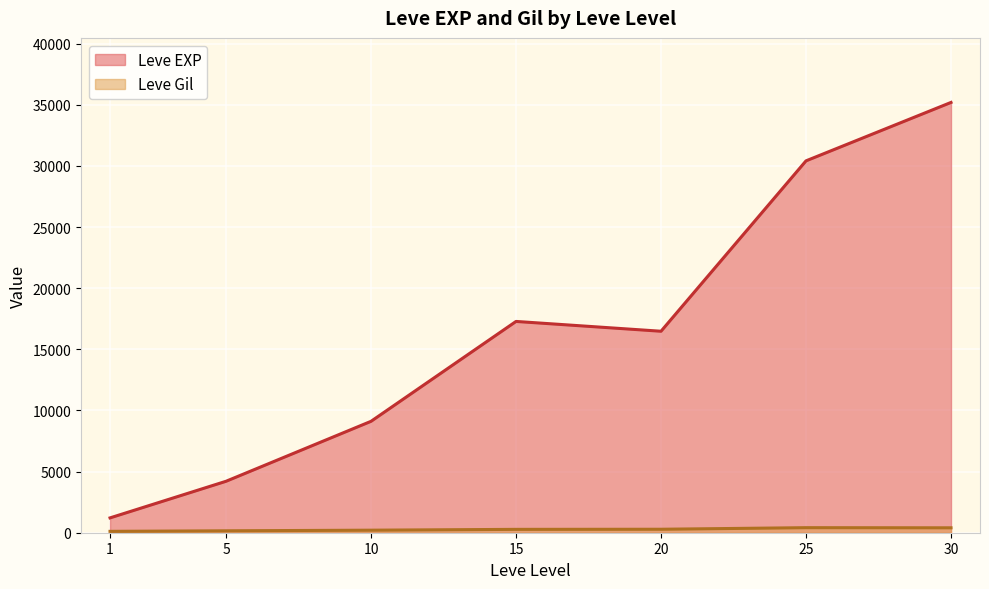

Is the value of Leve EXP at 1 greater than the value of Leve Gil at 10?

Yes